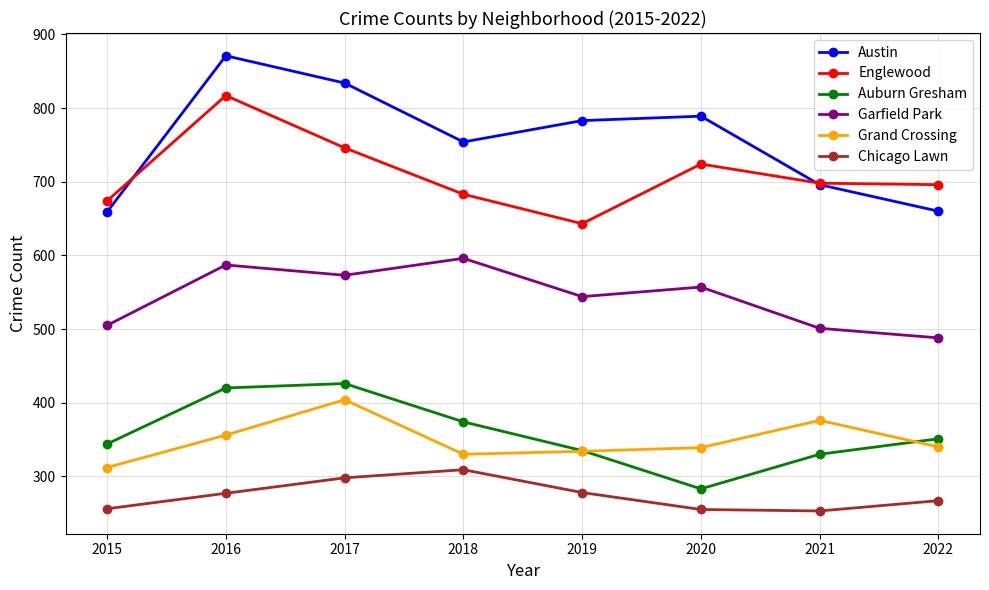

Is it true that Austin equals 504 at 2018?

False